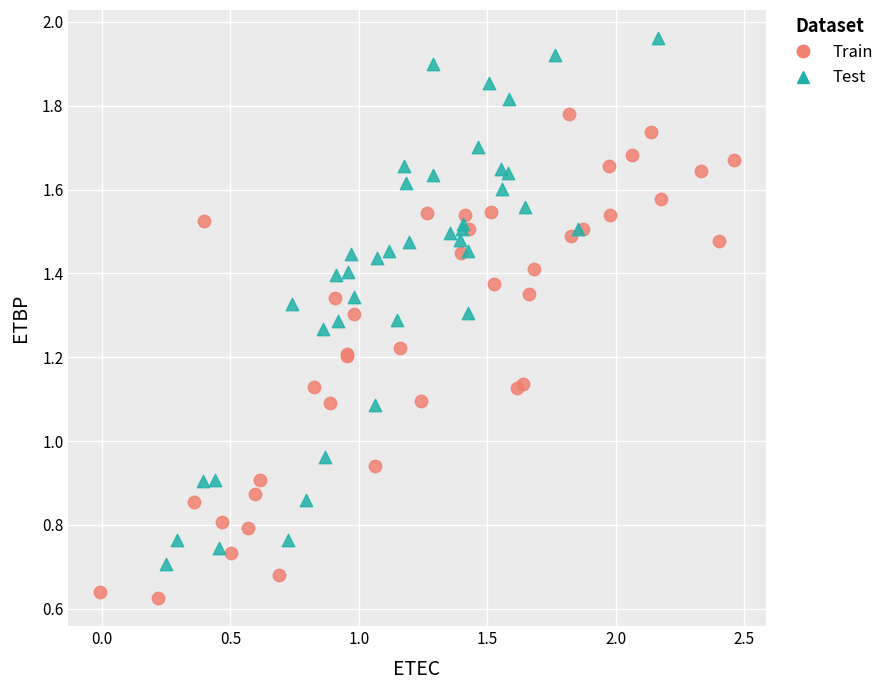

Which series reaches the minimum Y coordinate?

Train